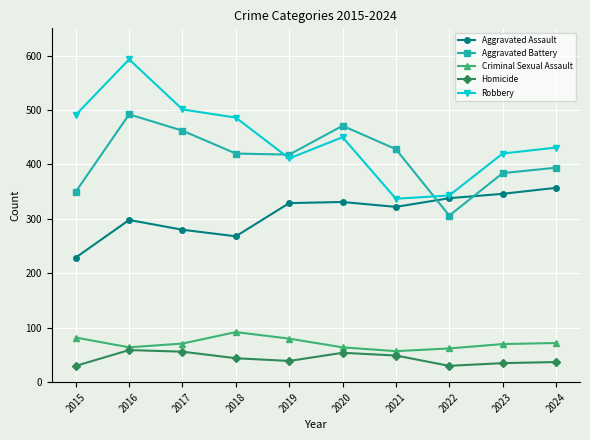

What is the difference between the Criminal Sexual Assault values at 2017 and 2020?

7